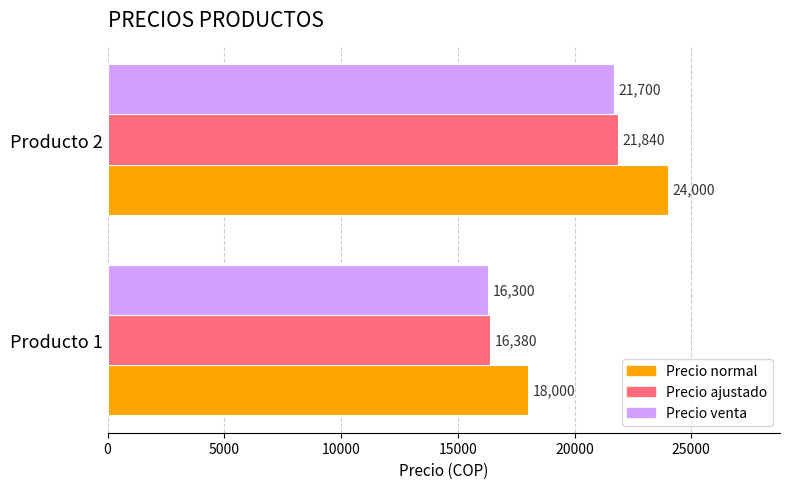

Which series has the largest range (max minus min)?

Precio normal